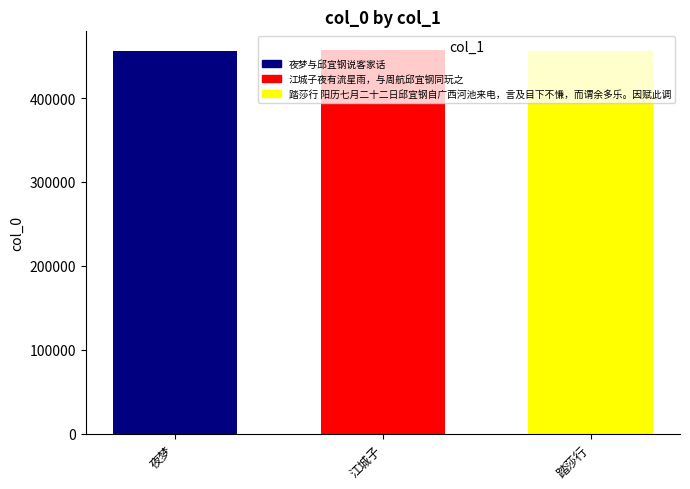

How many distinct data groups are displayed?

3